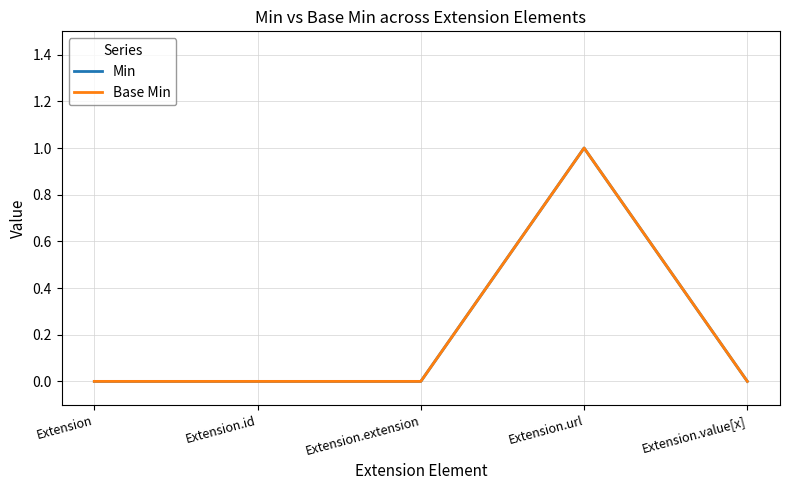

Between Extension.id and Extension.url, which series saw the biggest shift?

Min